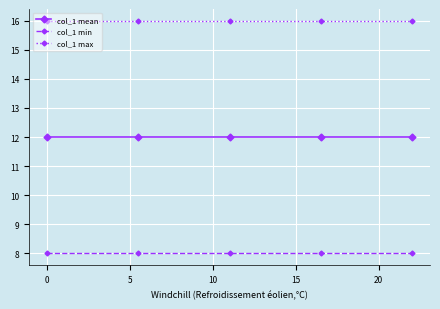

Reading left to right, list all the values displayed in this chart.

col_1 mean: 12	12	12	12	12
col_1 min: 8	8	8	8	8
col_1 max: 16	16	16	16	16